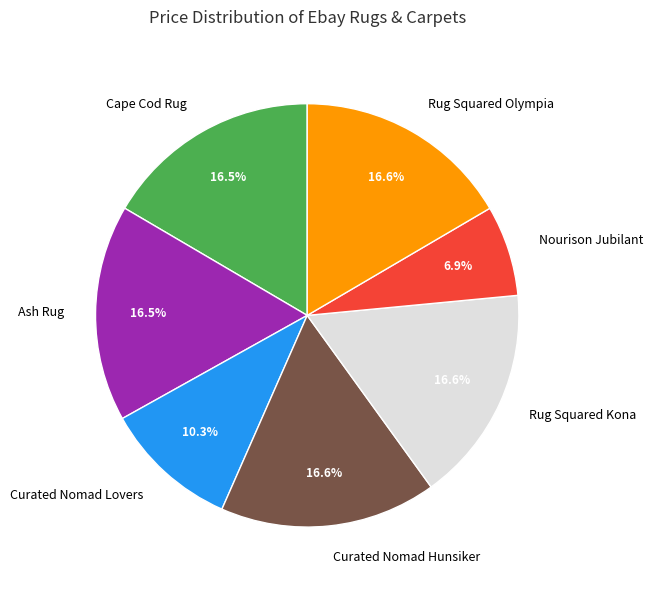

Count the number of slices in the pie.

7